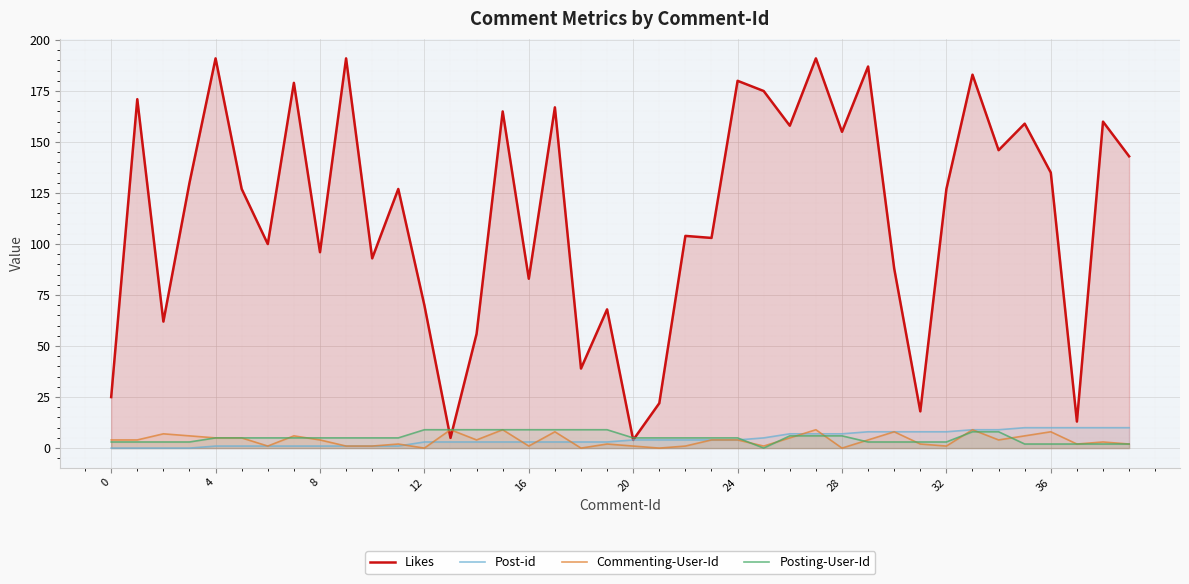

At which category is the sum across all series the highest?

27